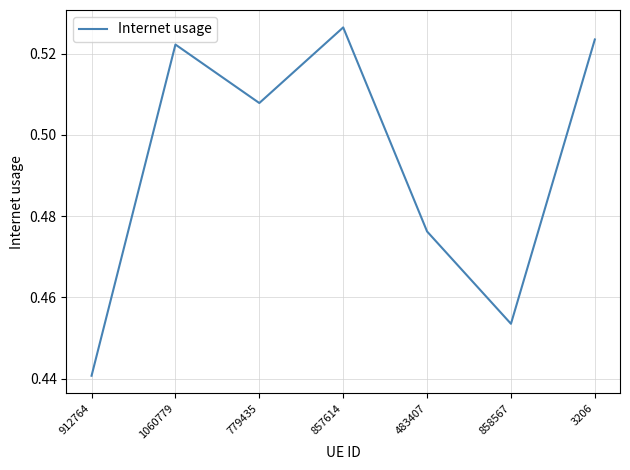

True or false: the data has more than 0 interior local peaks.

True